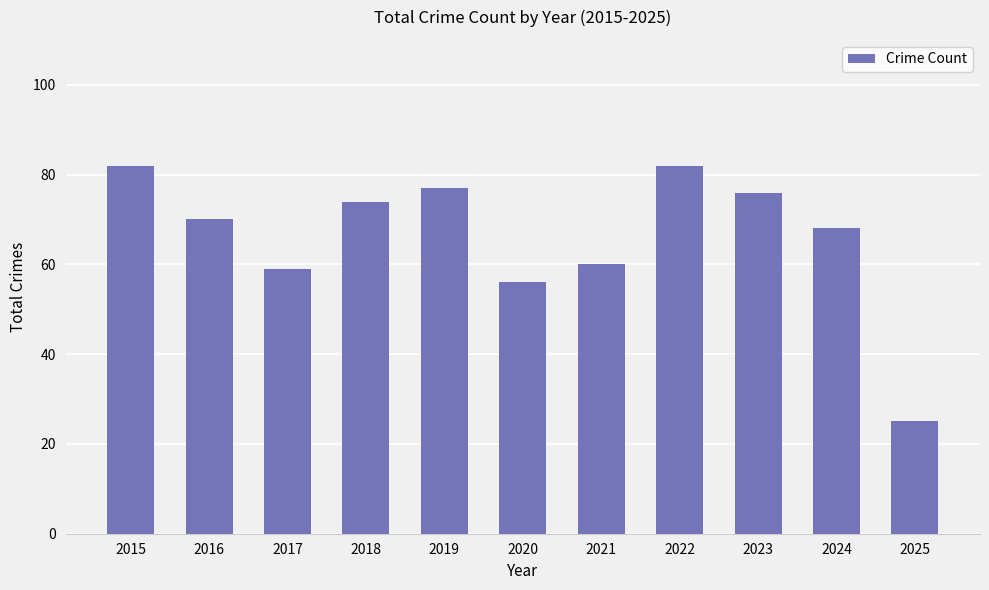

Reading left to right, list all the values displayed in this chart.

2015=82	2016=70	2017=59	2018=74	2019=77	2020=56	2021=60	2022=82	2023=76	2024=68	2025=25